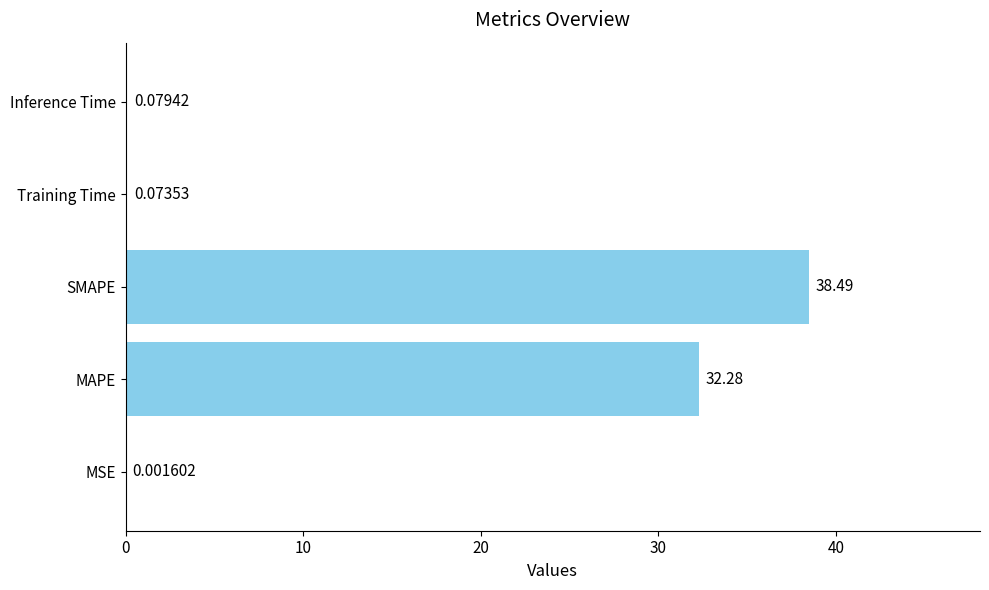

Are the bars horizontal?

Yes